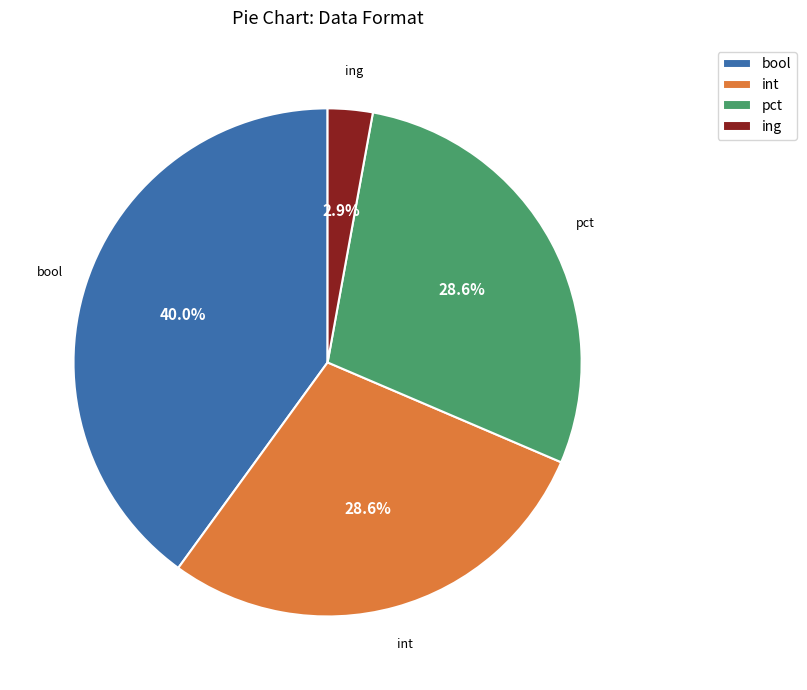

Is there a majority slice in this chart?

No